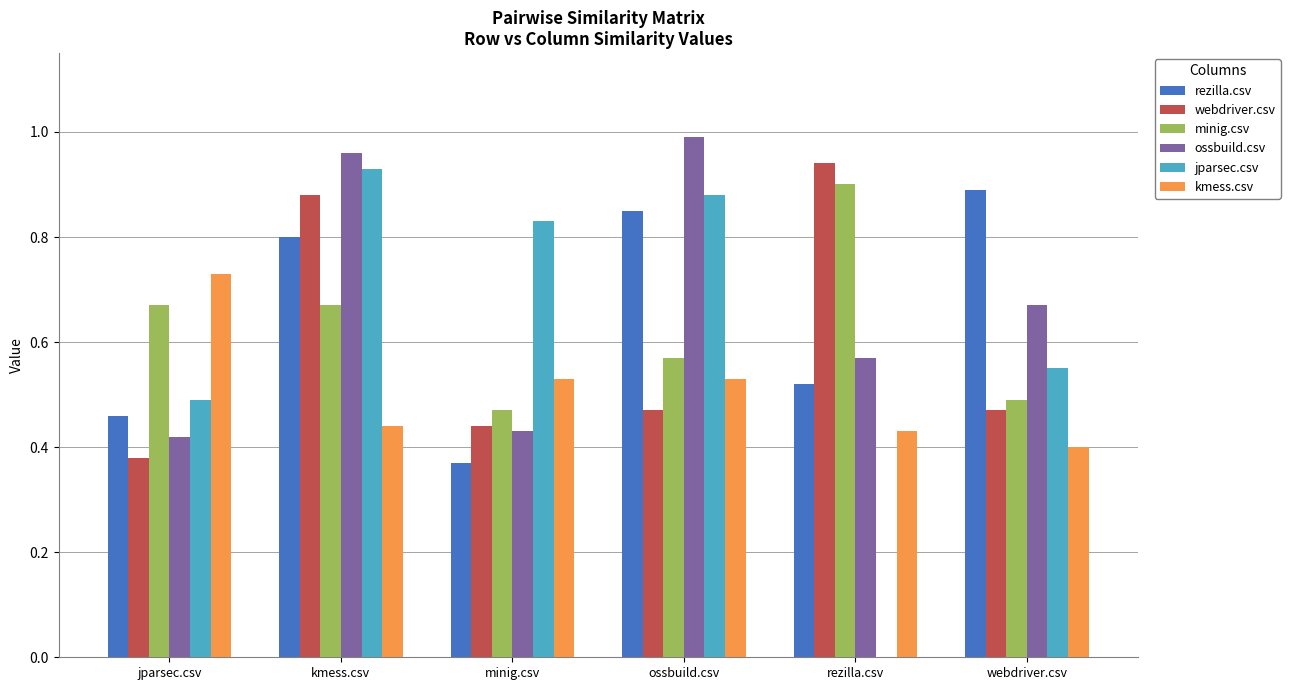

Between ossbuild.csv and rezilla.csv, which series saw the biggest shift?

jparsec.csv